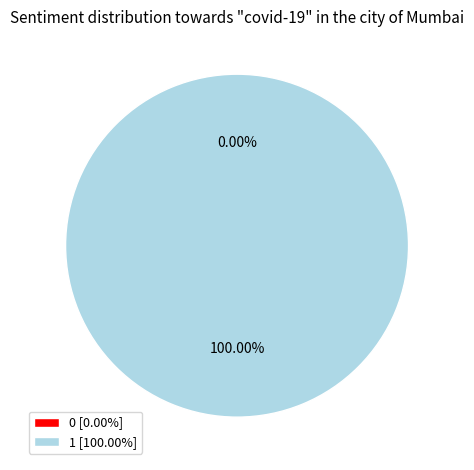

Is it true that 1 is 93% of the pie?

False